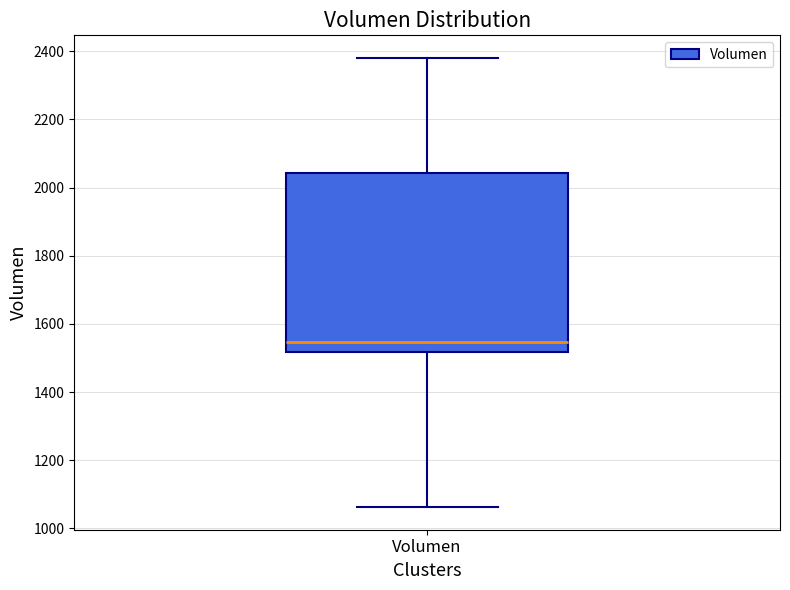

Where does the lower whisker of the box for Volumen end on the y-axis? The values are not printed on the chart, so give them approximately, as read against the axis.

1060